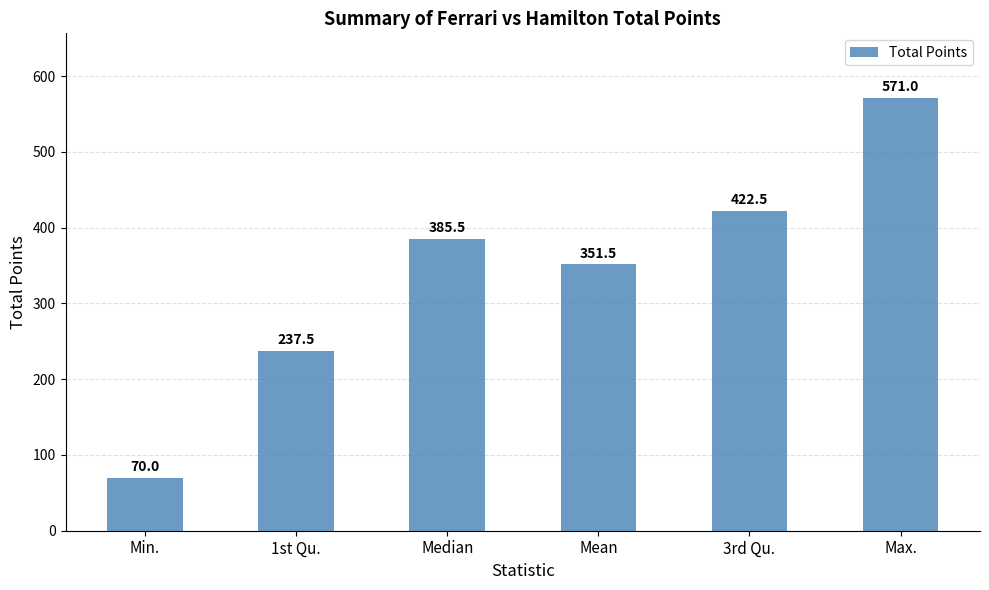

Reading left to right, what are all the values shown in this chart?

70.0	237.5	385.5	351.5	422.5	571.0